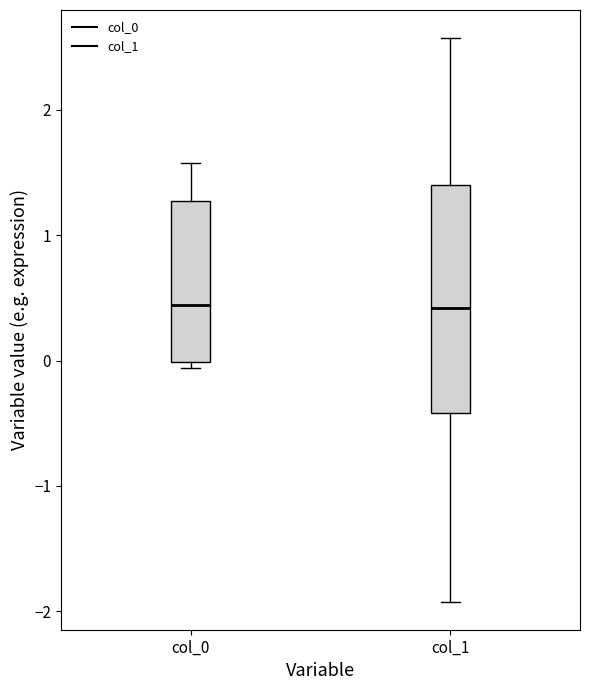

Where does the upper whisker of the box for col_1 end on the y-axis? The values are not printed on the chart, so give them approximately, as read against the axis.

2.6